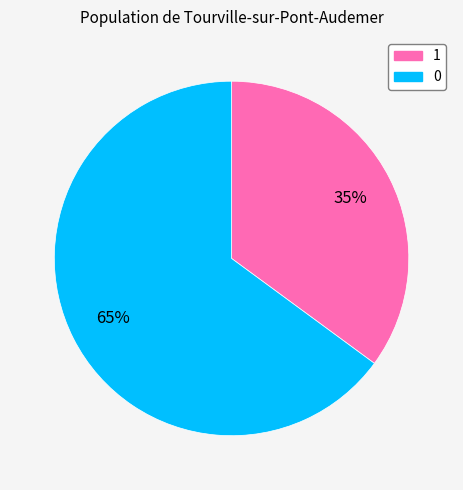

Count the number of slices in the pie.

2